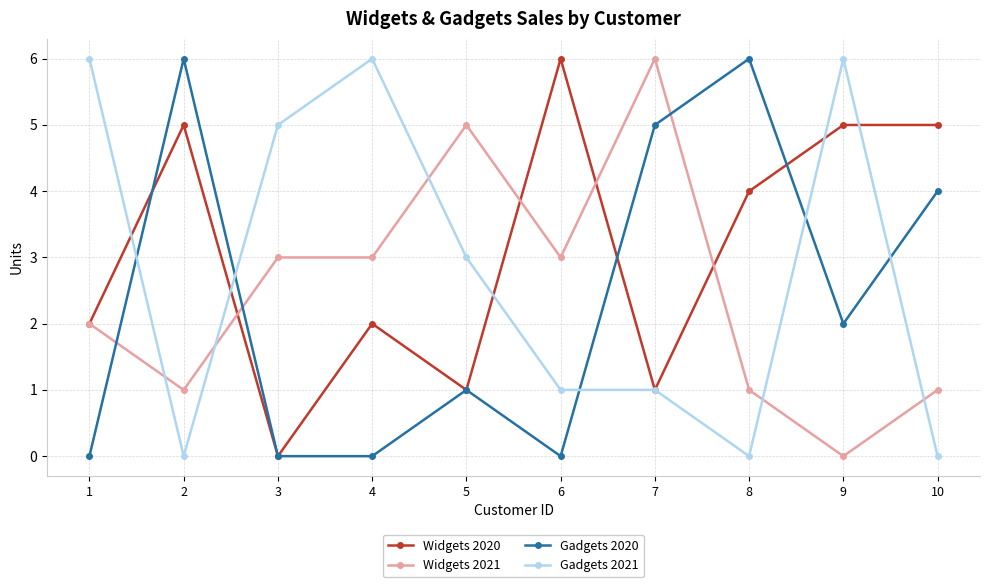

In Widgets 2020, how many points are lower than both neighbors (excluding endpoints)?

3